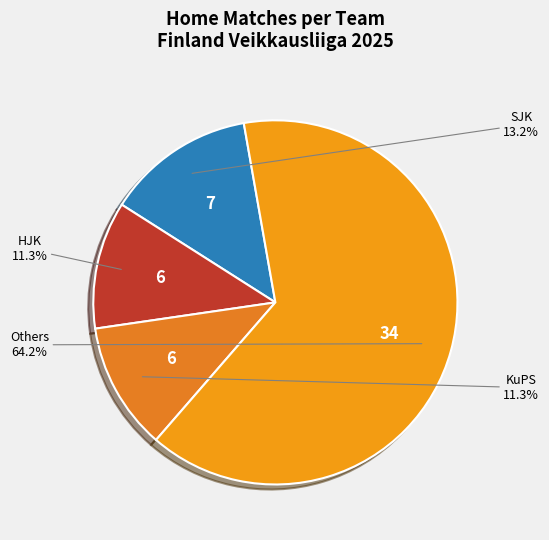

How many segments does this pie chart have?

4